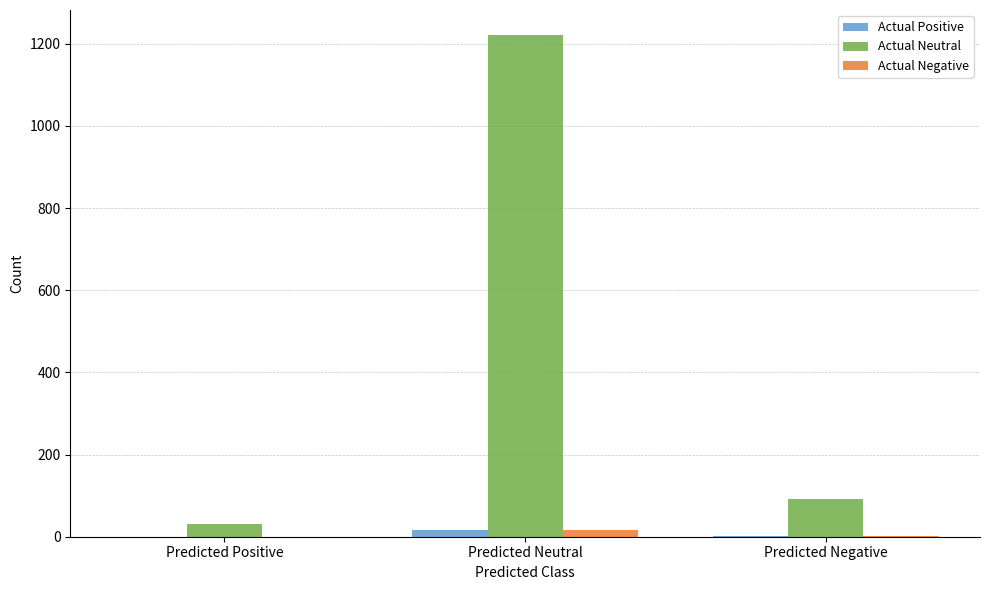

Which series has the largest total across all categories?

Actual Neutral